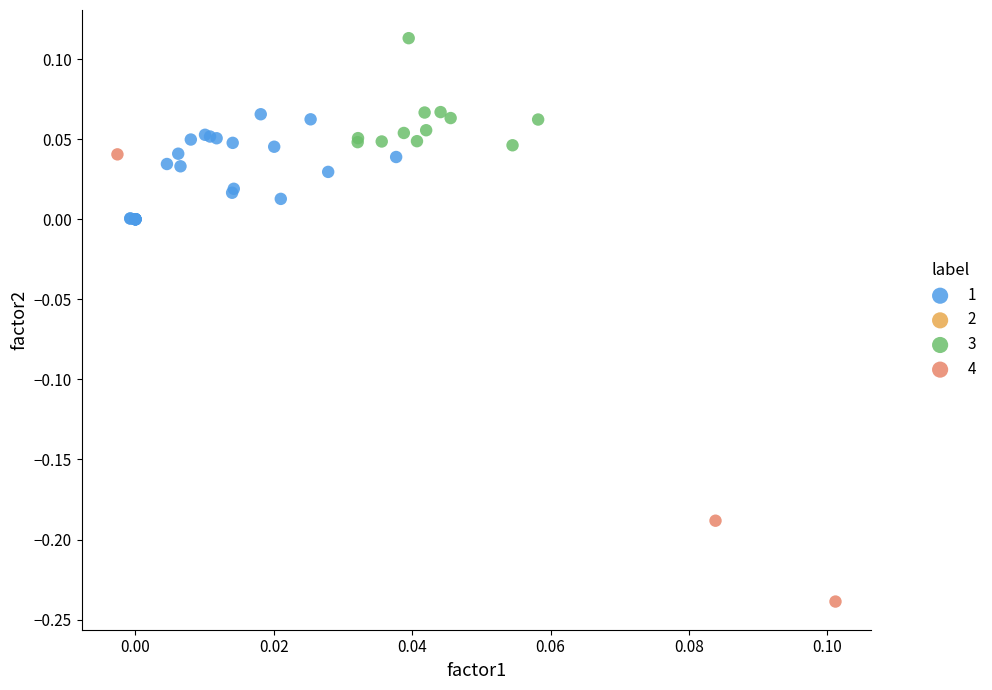

Which series has the largest Y range (max minus min)?

4